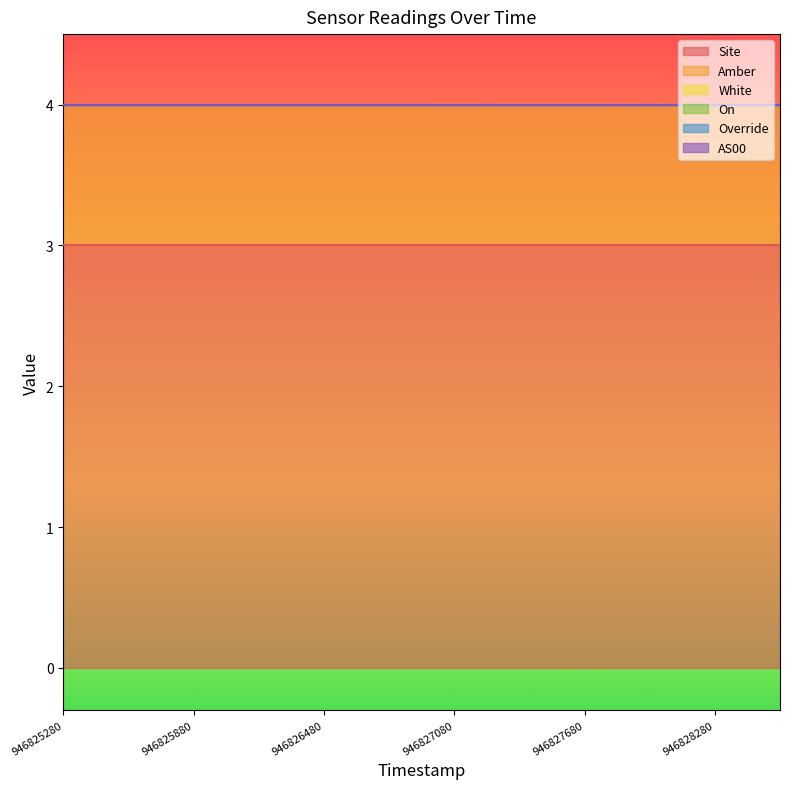

True or false: On and Site intersect in this chart.

False